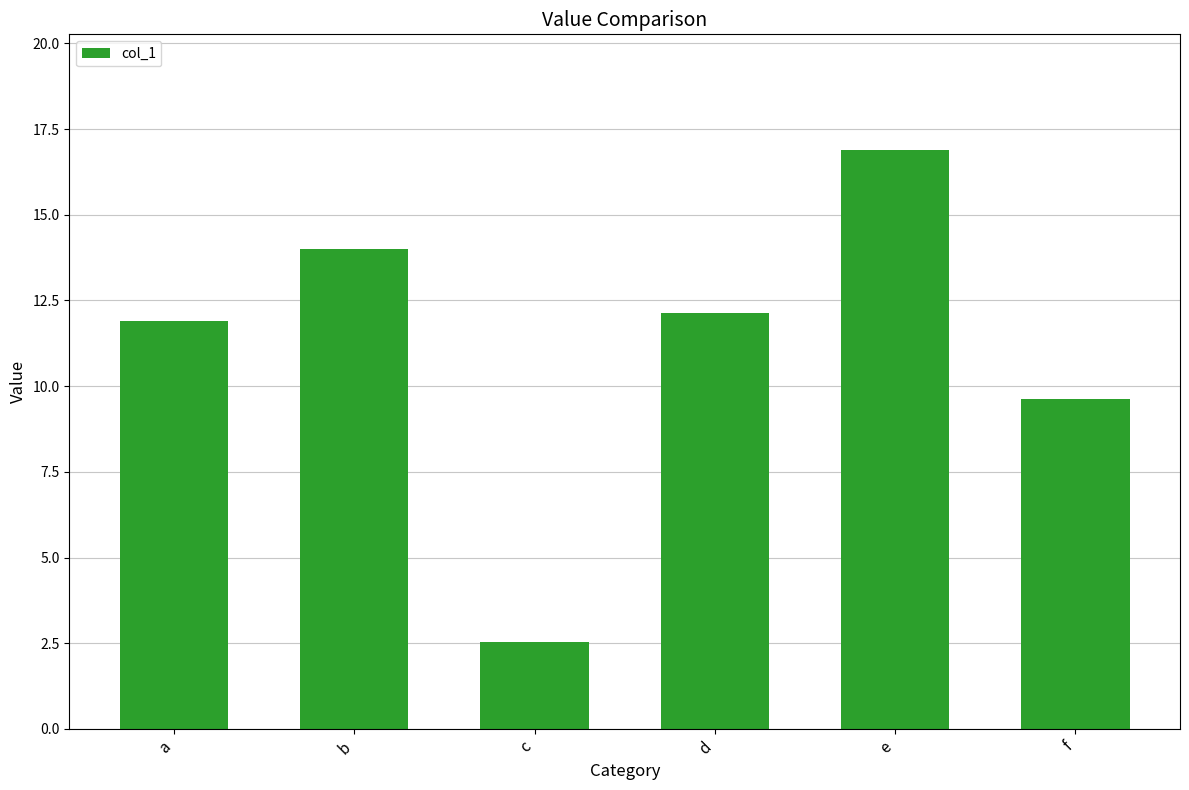

What is the difference between the maximum and minimum values?

14.3